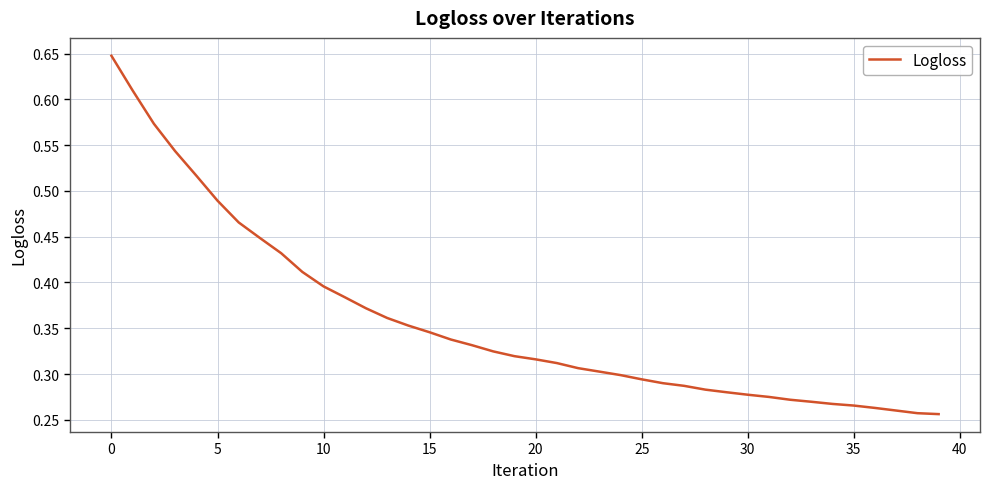

What is the difference between the second highest and minimum values?

0.4